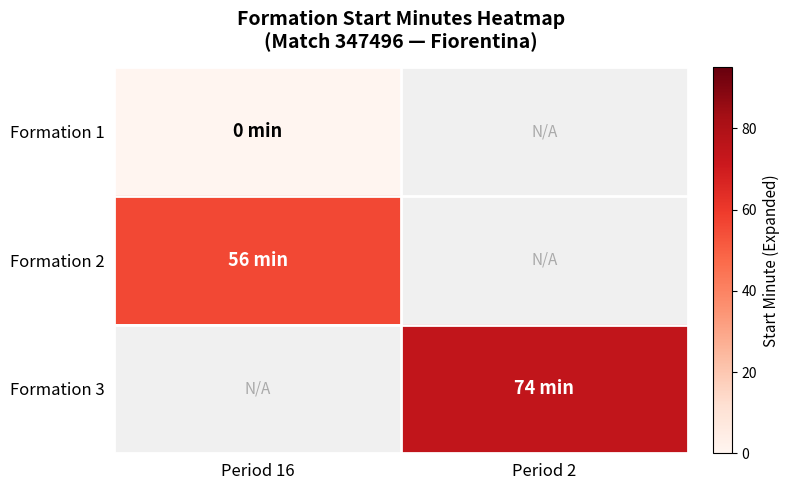

At which category does the chart reach its minimum across all series?

Period 16